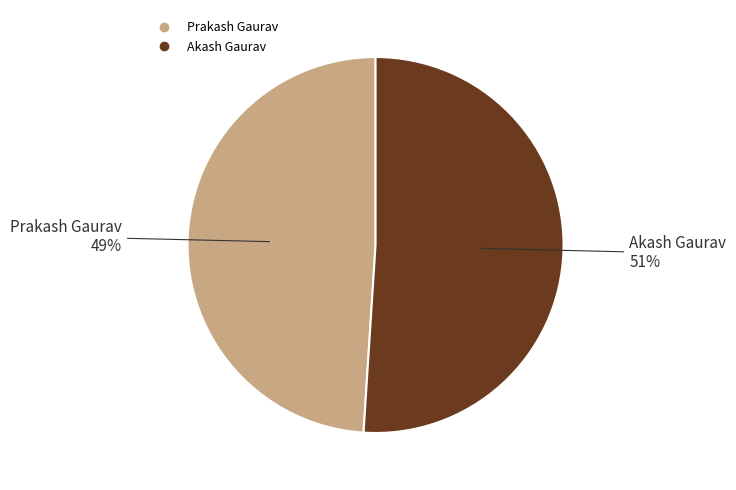

Count the number of slices in the pie.

2